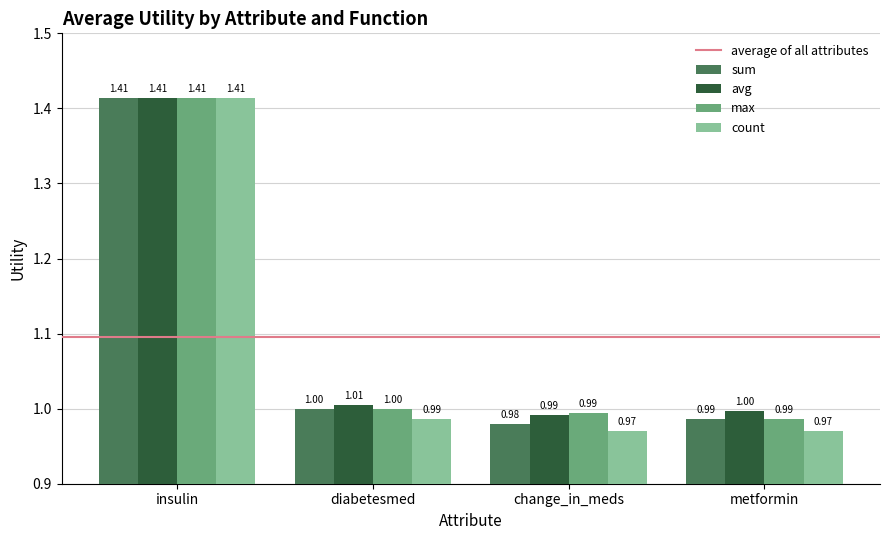

Which series changed the most between diabetesmed and metformin?

count